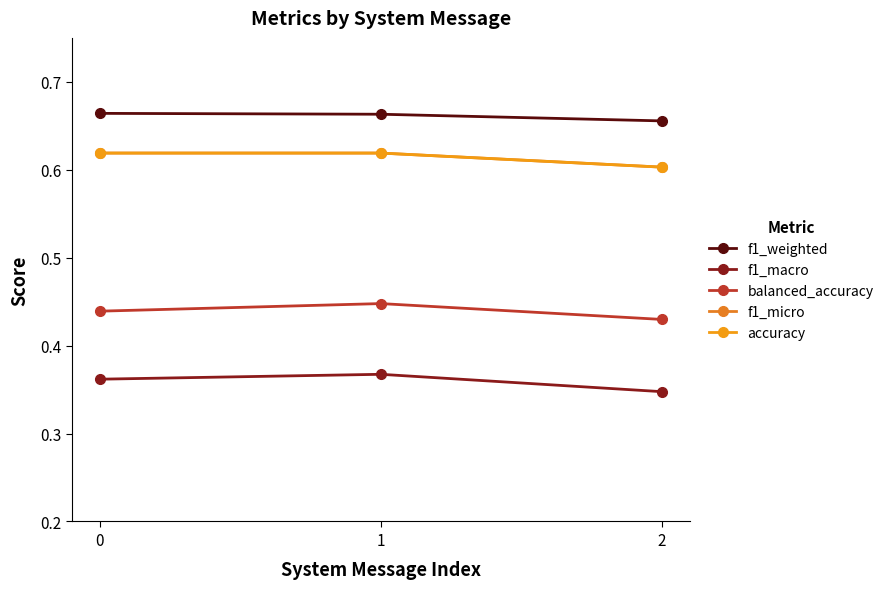

Is this an area chart (filled region under the line)?

No